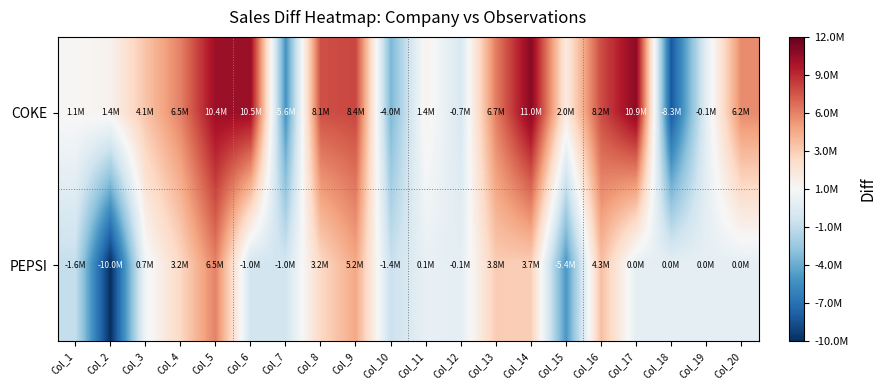

List the series in order of their peak value, highest first.

COKE, PEPSI